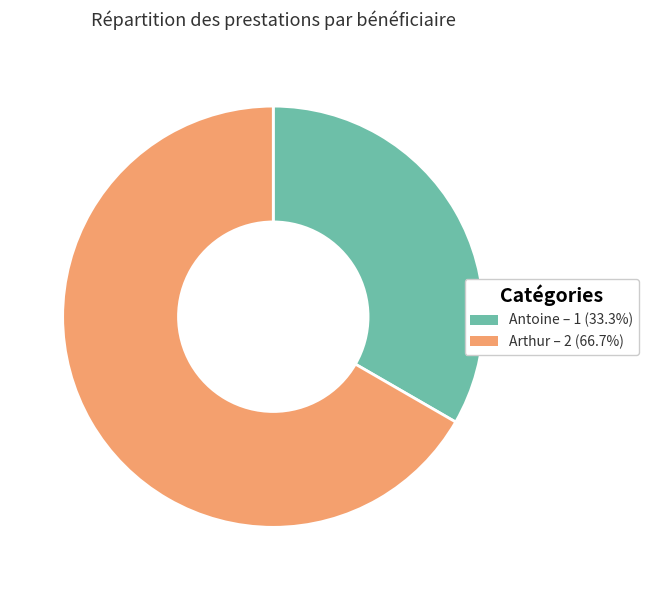

Rank the categories by value from lowest to highest.

Antoine, Arthur